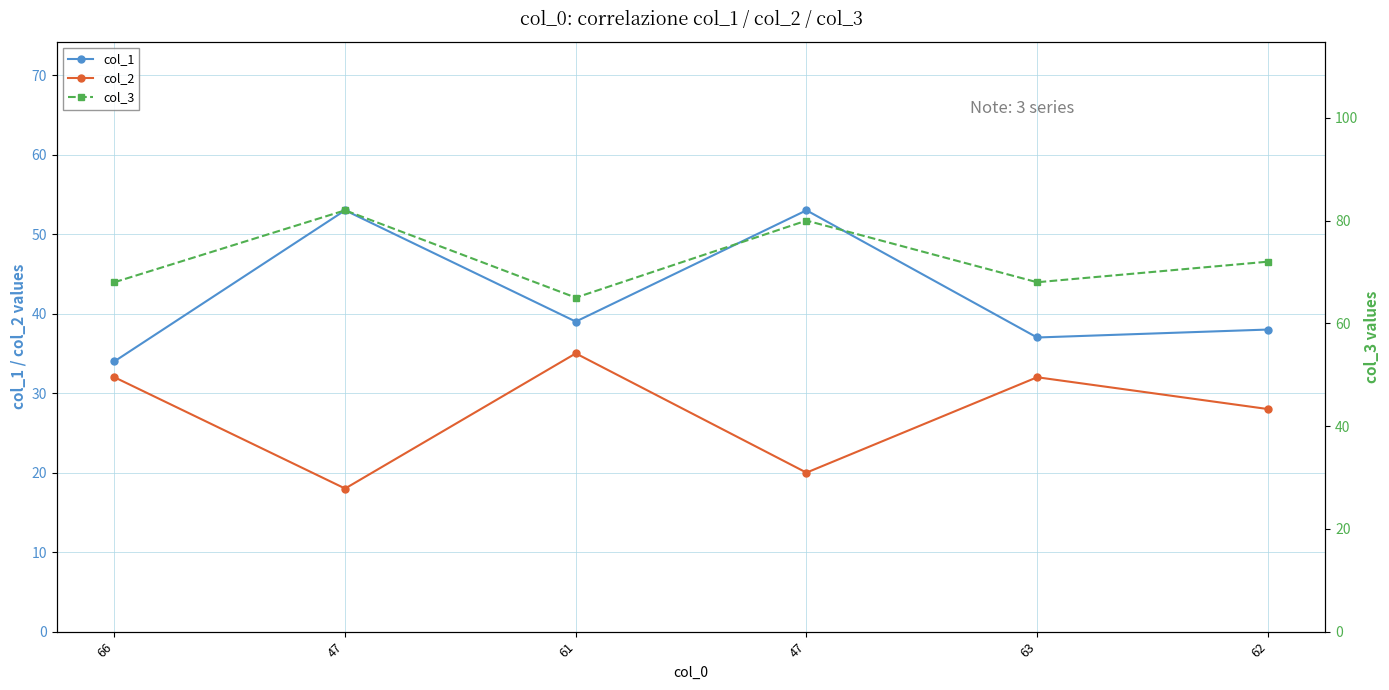

True or false: col_3 has more than 1 interior local peaks.

True